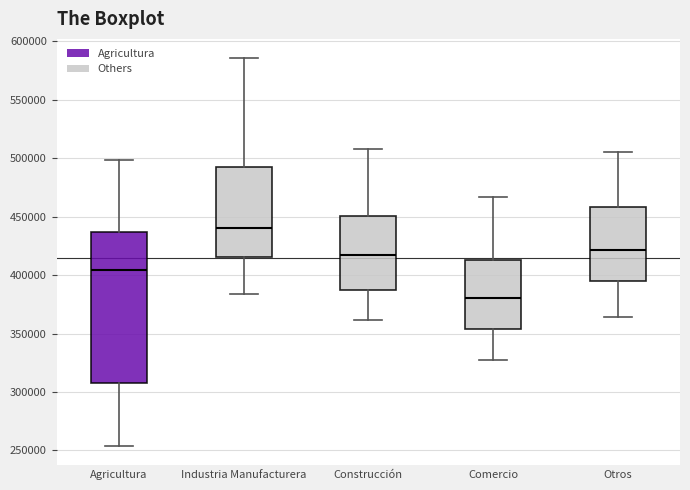

Where does the median line of the box for Agricultura sit on the y-axis? The values are not printed on the chart, so give them approximately, as read against the axis.

405000